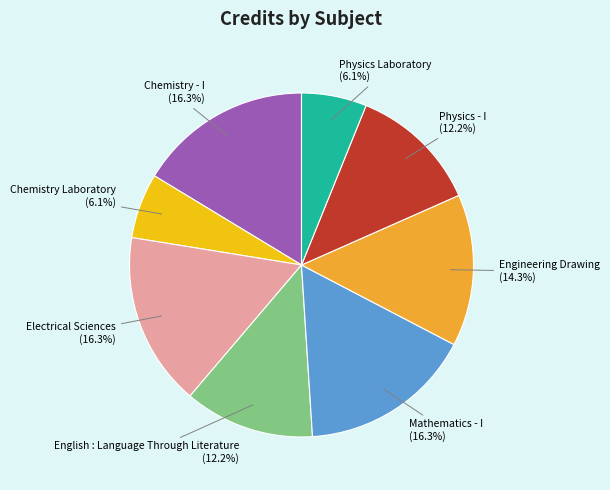

To the nearest percent, what portion does Chemistry Laboratory represent?

6%